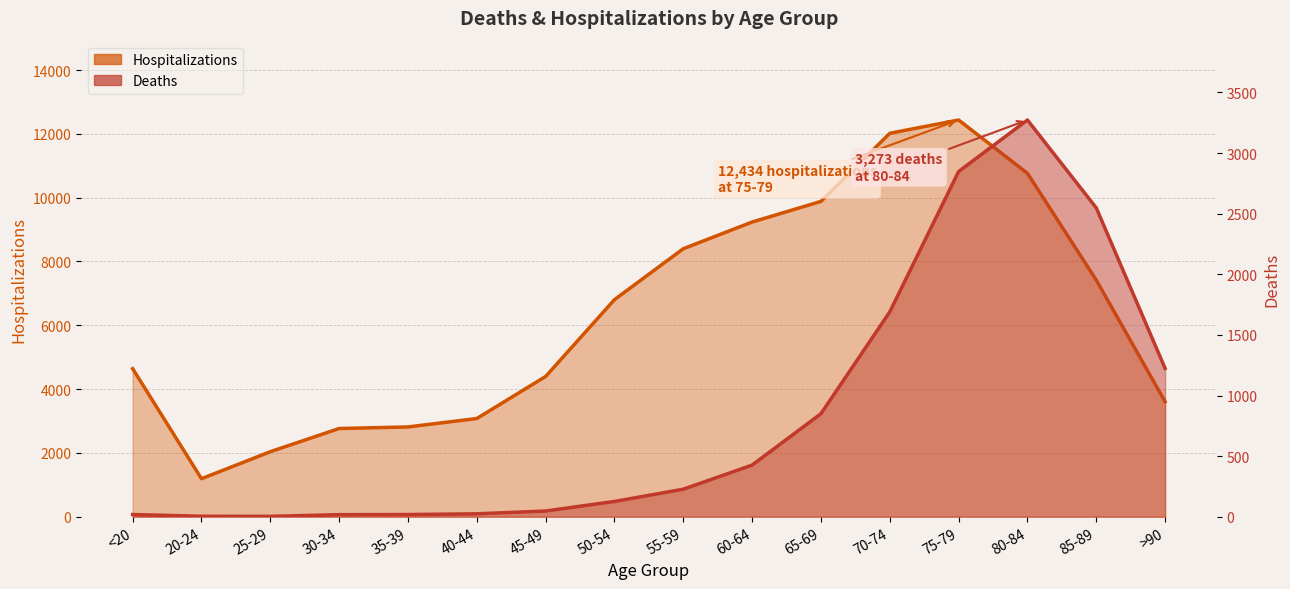

What is the maximum value for Deaths?

3273